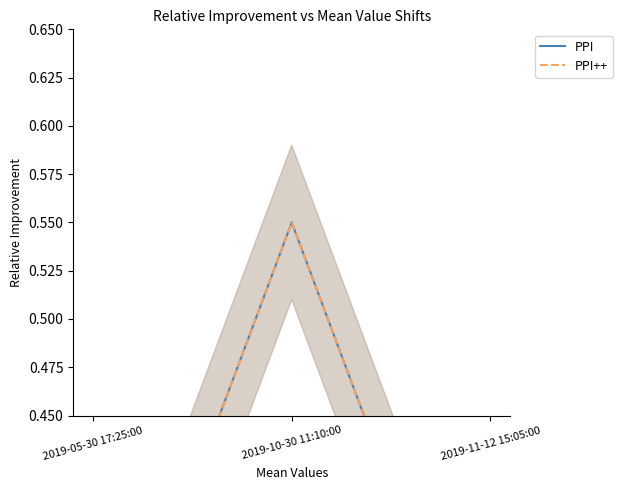

What is the difference between the PPI values at 2019-05-30 17:25:00 and 2019-10-30 11:10:00?

0.3